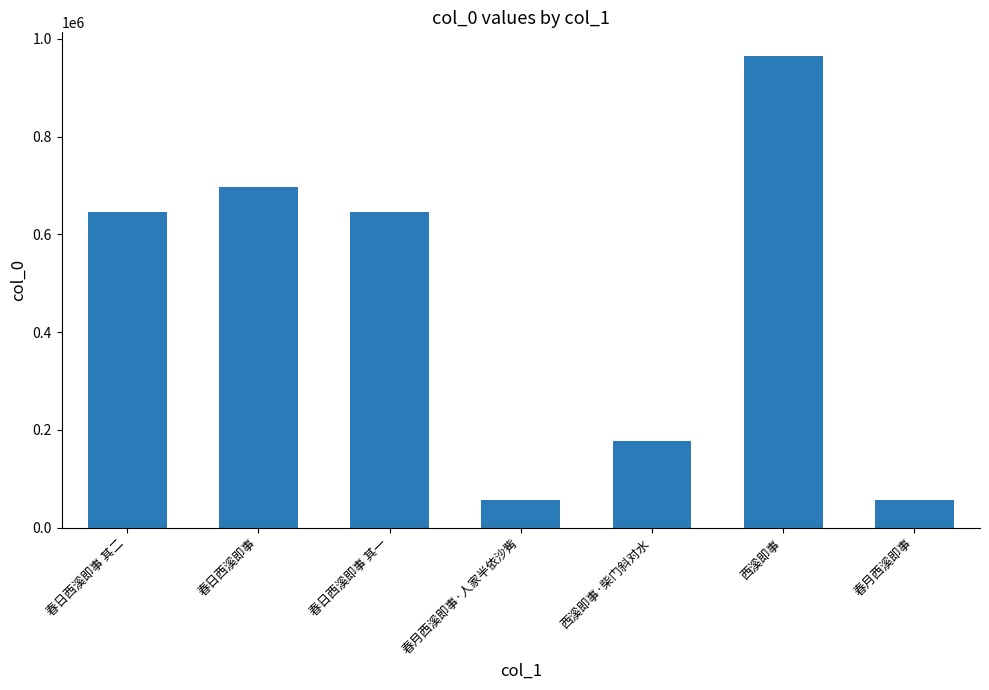

What is the average value?

463329